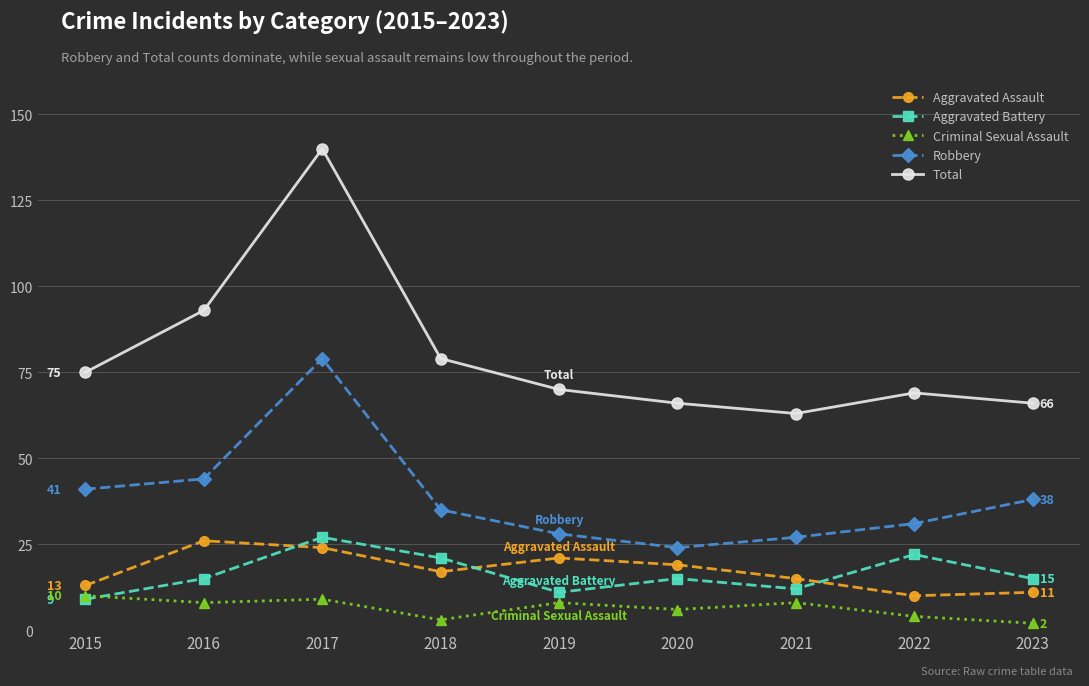

What is the value of the Aggravated Battery point at the 5th from the left?

11